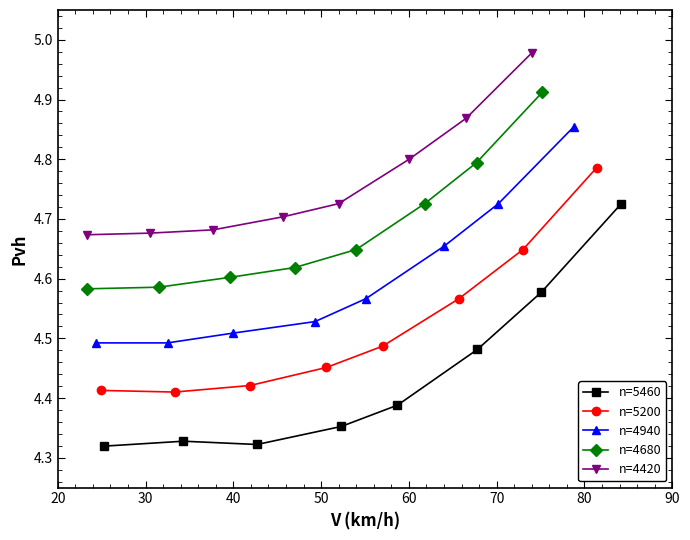

Is it true that n=5460 equals 6.6 at 60?

False